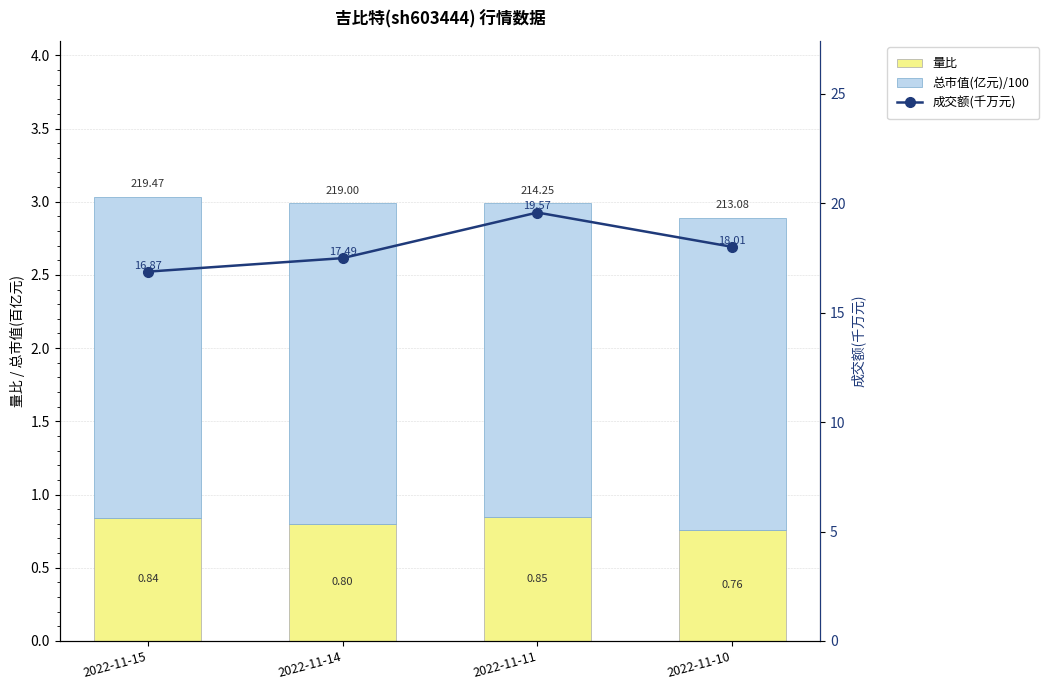

Reading left to right, what are all the values shown in this chart?

量比: 2022-11-15=0.8	2022-11-14=0.8	2022-11-11=0.8	2022-11-10=0.8
总市值(亿元)/100: 2022-11-15=2.2	2022-11-14=2.2	2022-11-11=2.1	2022-11-10=2.1
成交额(千万元): 2022-11-15=16.9	2022-11-14=17.5	2022-11-11=19.6	2022-11-10=18.0